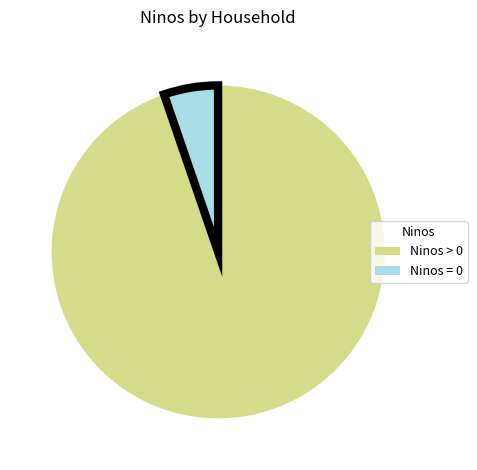

How many slices are in this pie chart?

2